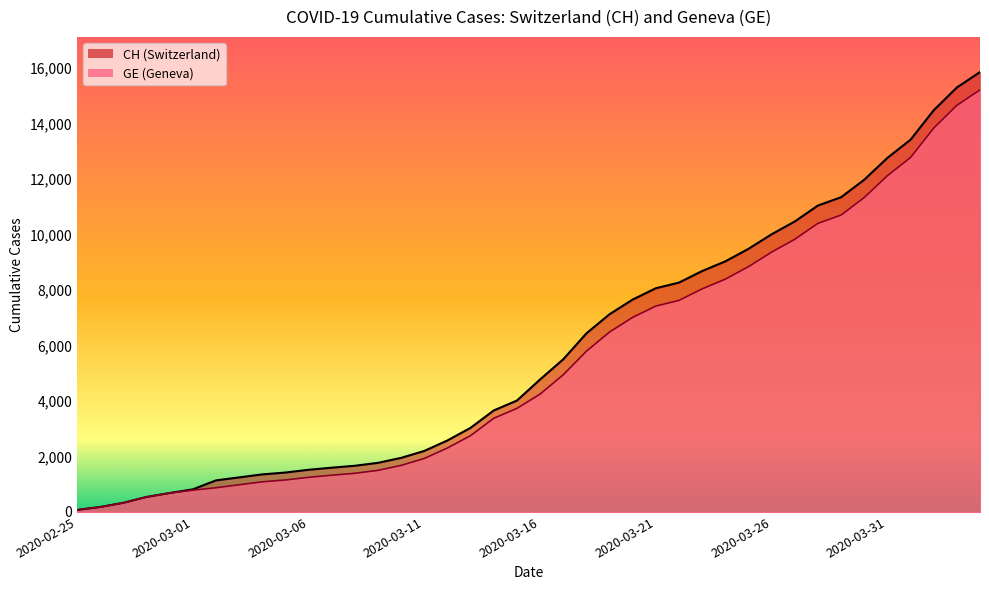

What is the difference between the maximum and minimum values in the GE series?

15135